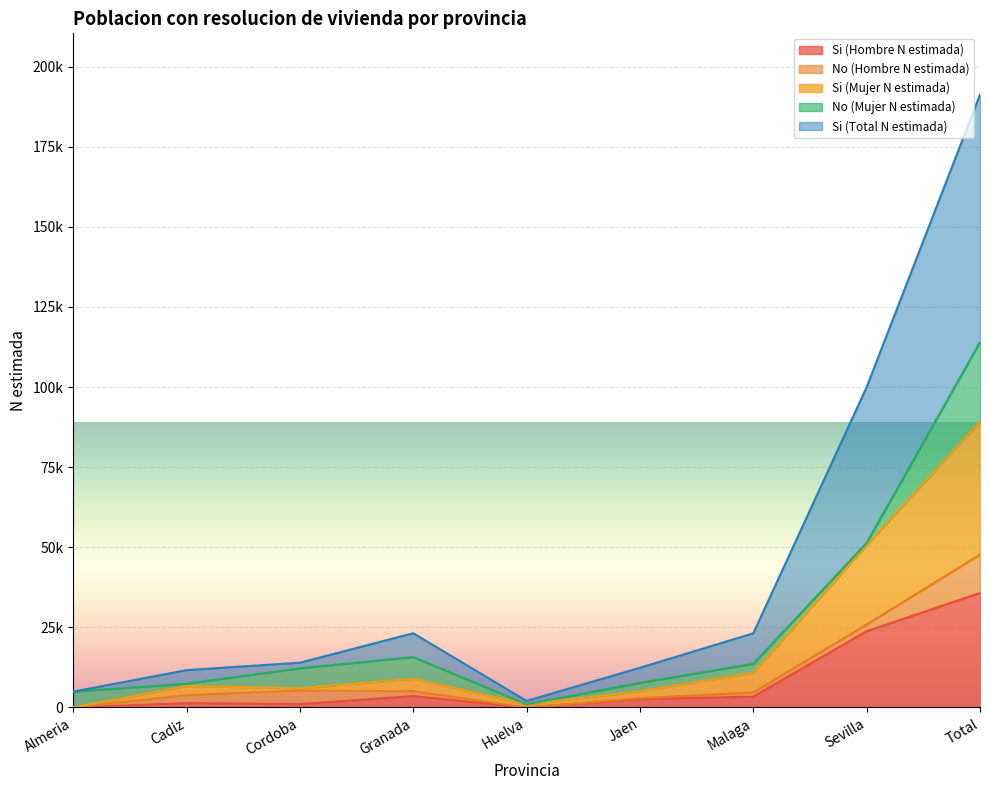

At how many categories does at least one series exceed 91555?

2